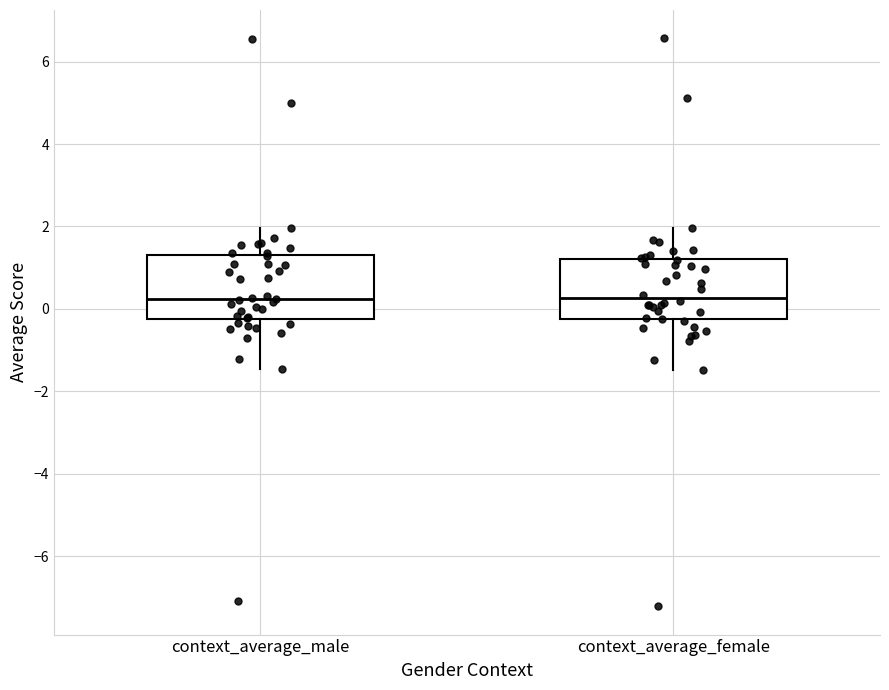

Where is the upper edge of the box for context_average_male on the y-axis? The values are not printed on the chart, so give them approximately, as read against the axis.

1.4